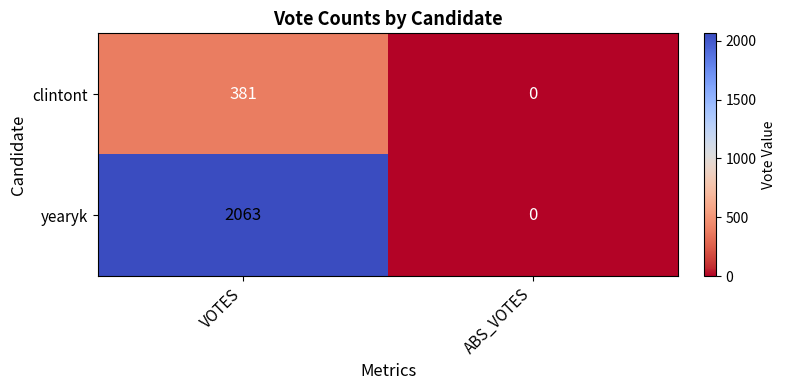

What is the difference between the maximum and minimum values in the clintont series?

381